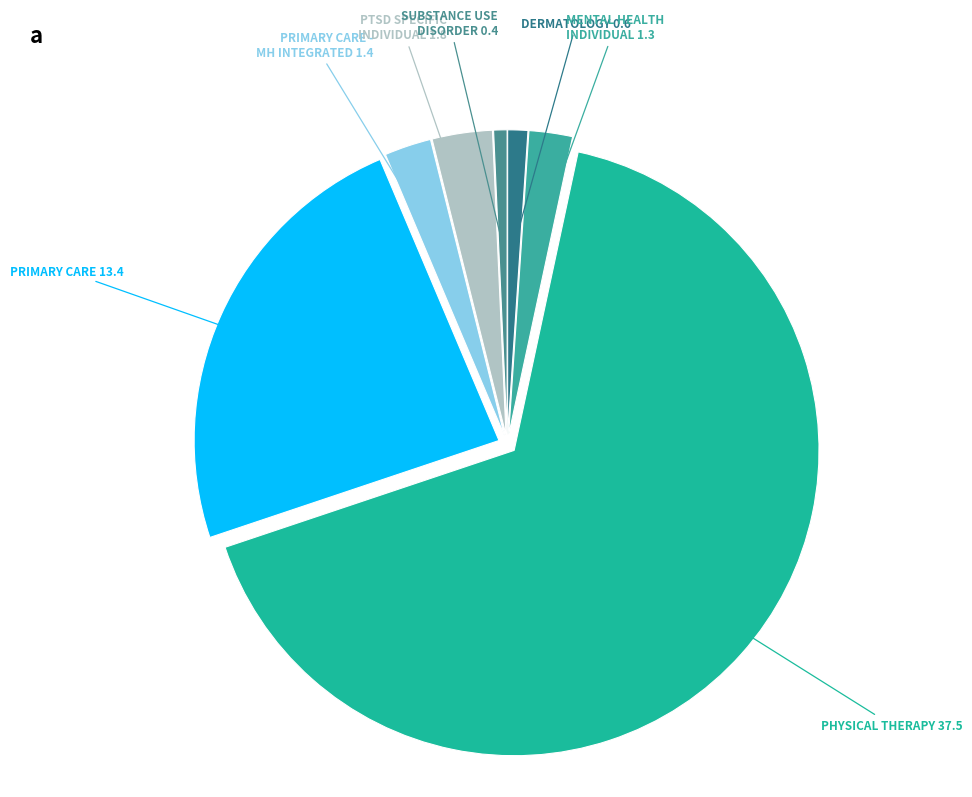

What is the majority slice?

PHYSICAL THERAPY